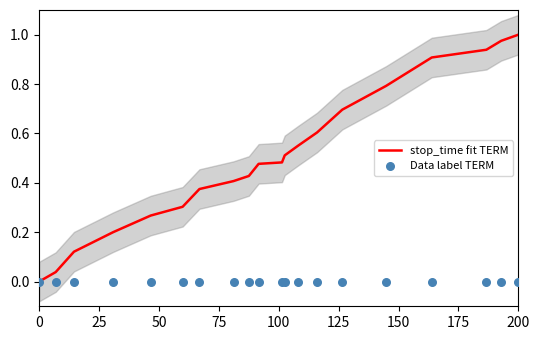

Is it true that stop_time fit TERM equals 0.3 at 200?

False